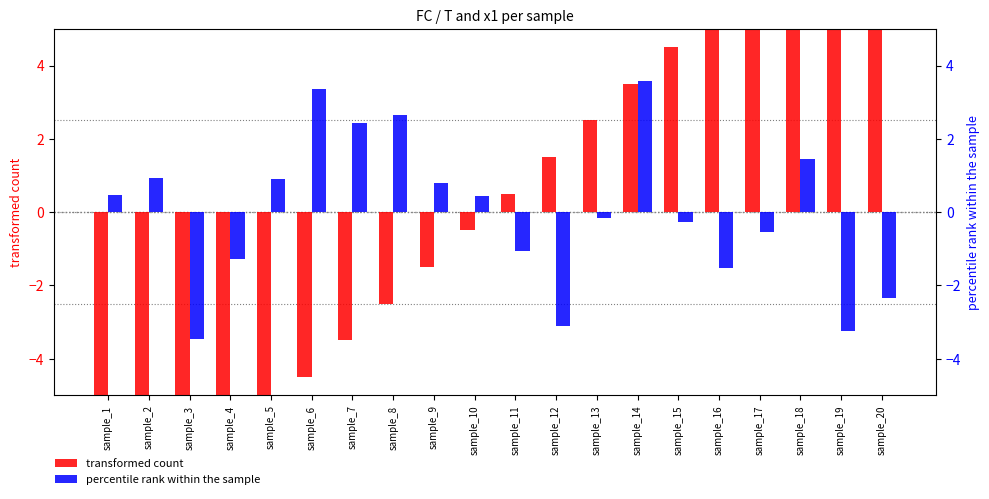

What is the value of the percentile rank within the sample bar at the 17th from the left?

-0.5